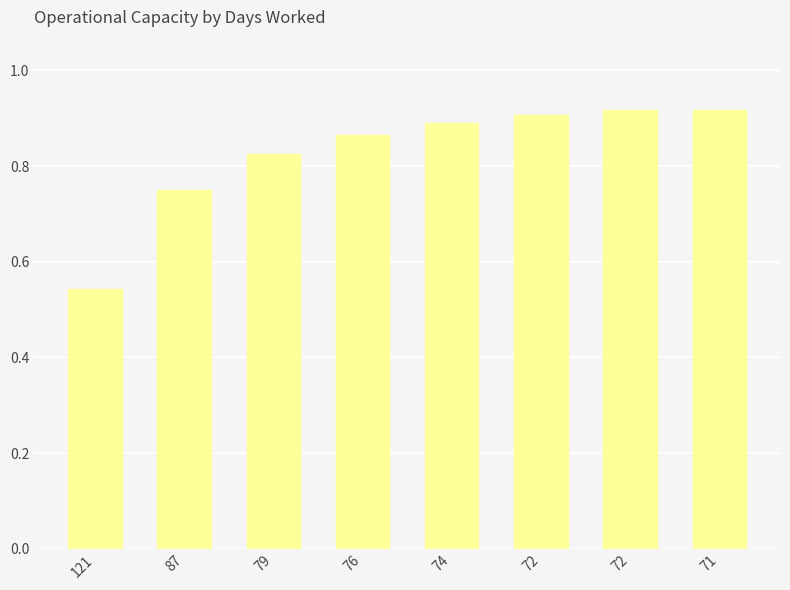

How many bars are there in total?

8